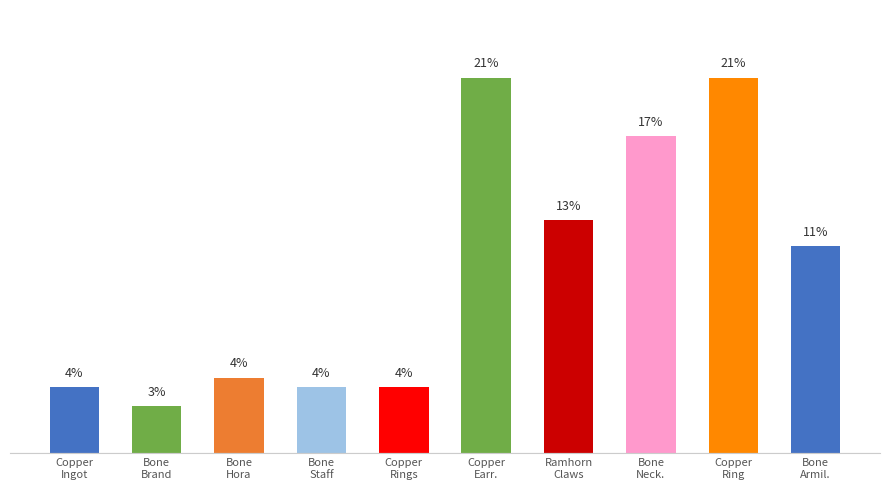

What is the average value?

10.0